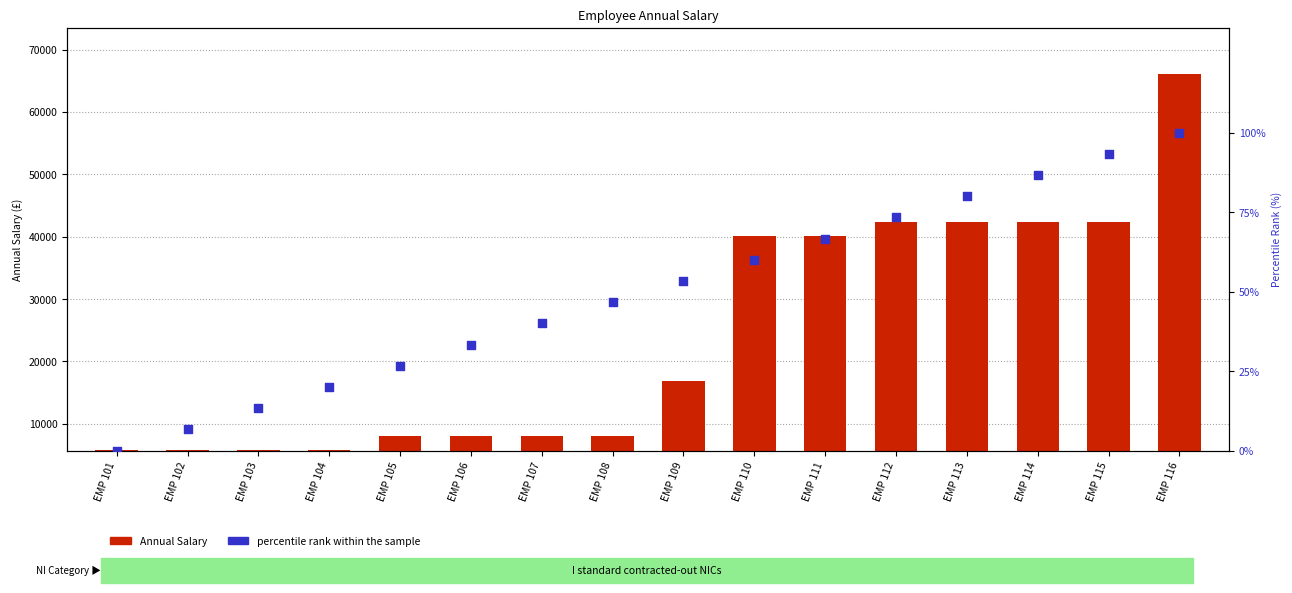

Which series contains the lowest Y value?

percentile rank within the sample